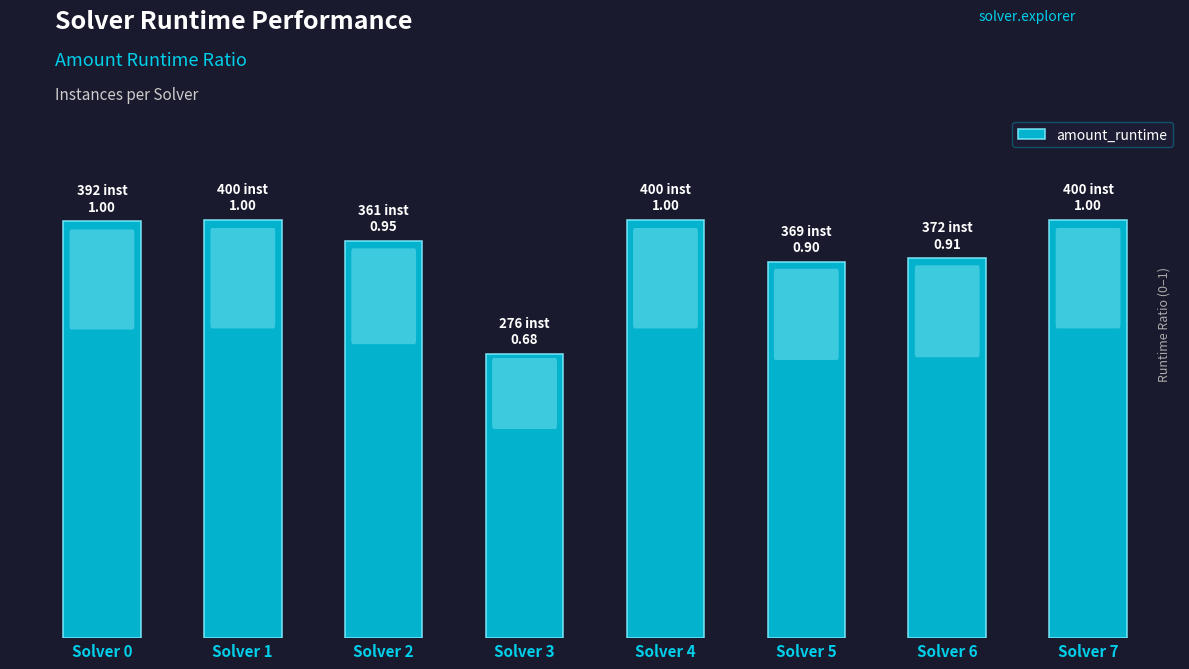

List the labels in order of value, largest first.

Solver 1, Solver 4, Solver 7, Solver 0, Solver 2, Solver 6, Solver 5, Solver 3